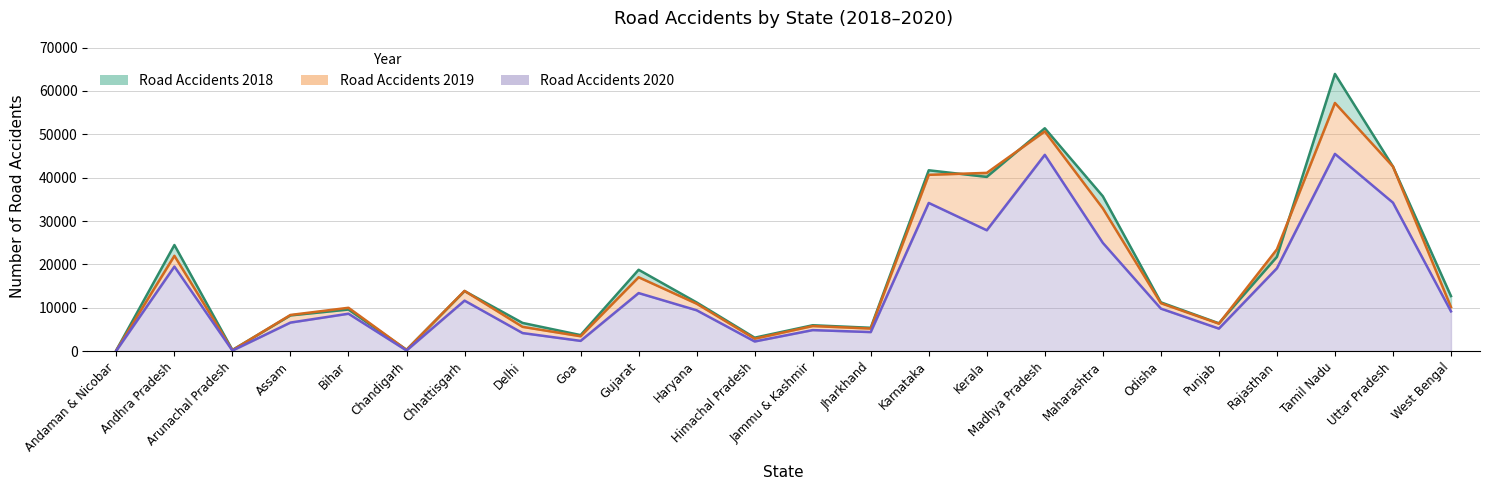

How many lines are shown in the chart?

3